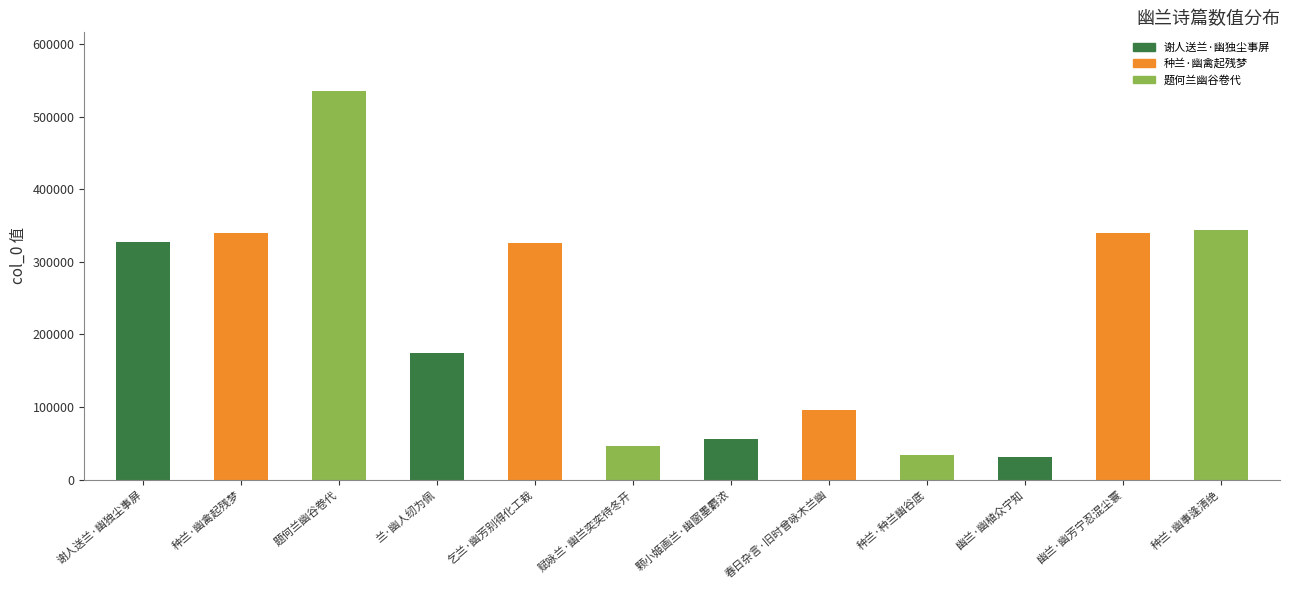

What is the average value?

220830